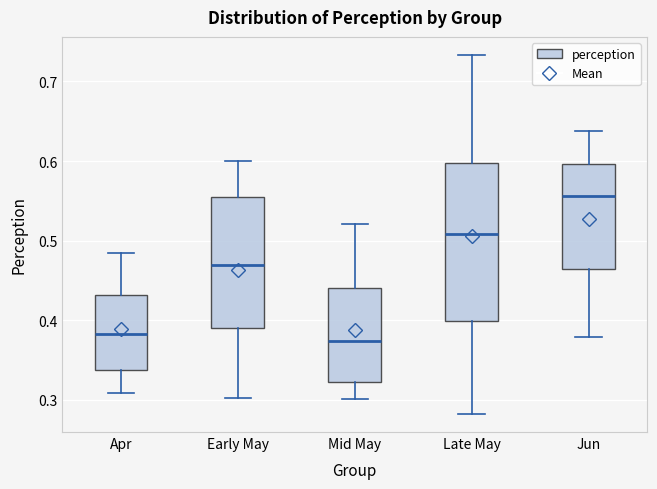

Which box has the highest median line?

Jun